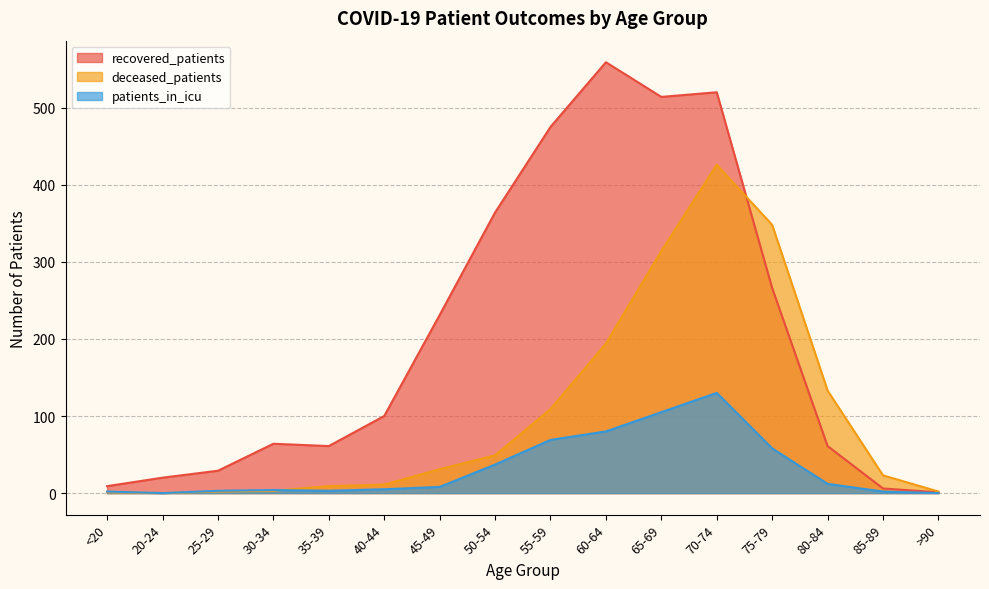

What is the difference between the second highest and minimum values in the patients_in_icu series?

105